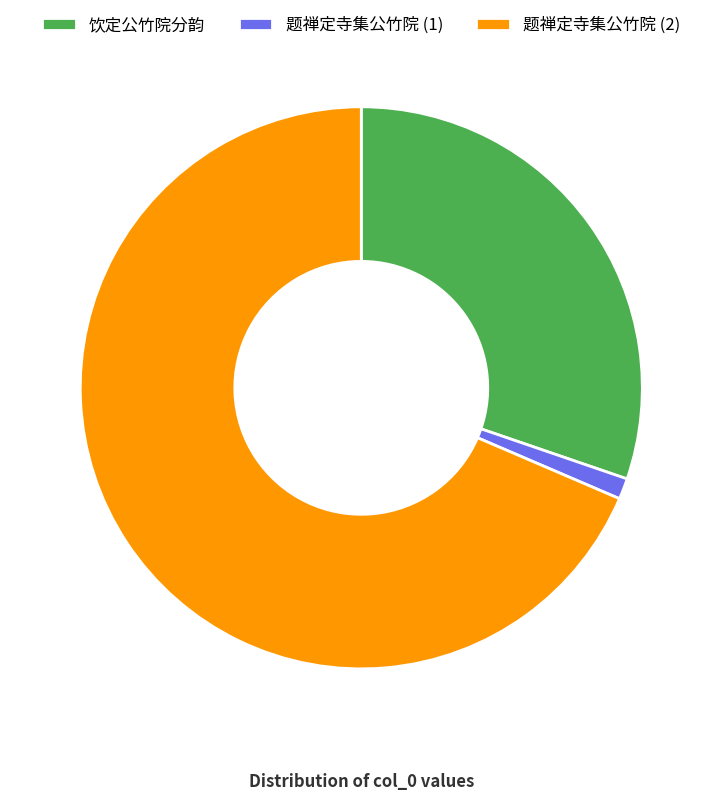

What is the ratio of the value at 题禅定寺集公竹院 (2) to the value at 题禅定寺集公竹院 (1)?

57.1